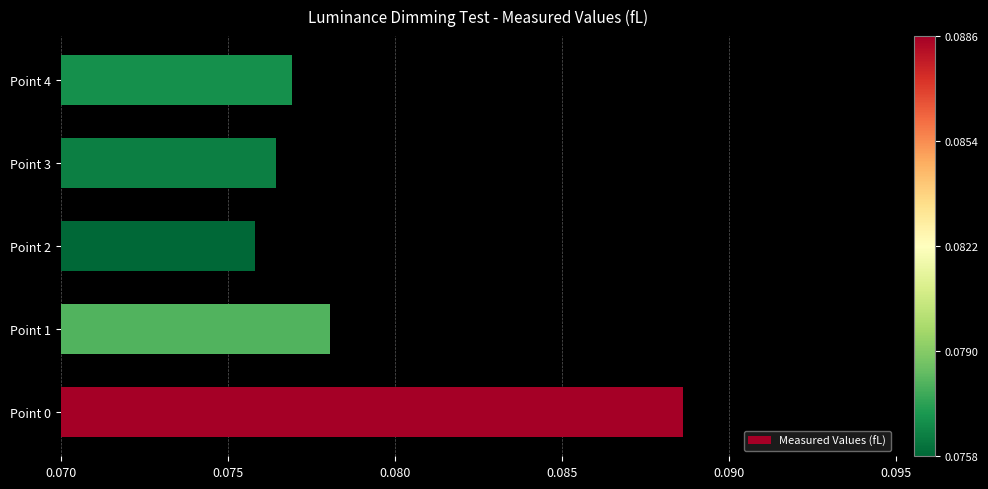

Count the values in the range 0 to 1.

5